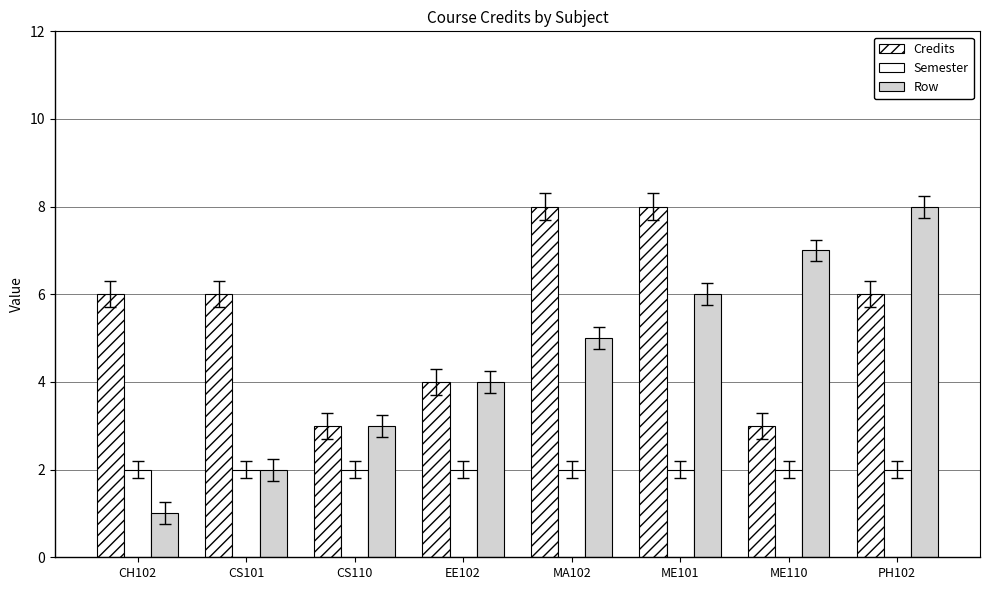

Does the chart contain any negative values?

No